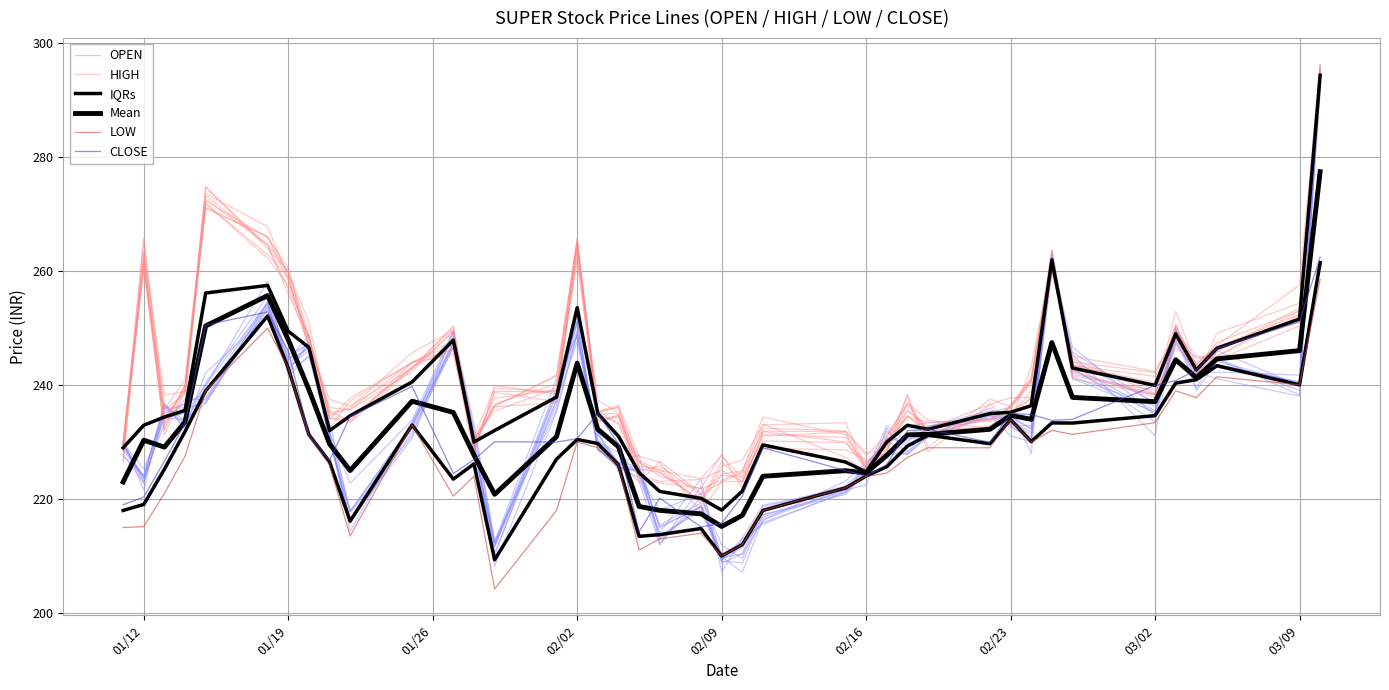

Reading right to left, transcribe all the data shown in this chart.

OPEN: 294.7	238.1	241.1	242.3	247.2	236.3	241.4	262.0	232.9	233.0	234.6	231.0	230.5	228.3	224.5	221.1	215.9	212.1	209.7	222.2	211.9	223.1	226.5	228.5	249.0	235.3	208.2	230.4	247.2	232.3	217.8	230.3	247.2	245.4	254.6	238.6	236.7	235.4	222.8	229.7
HIGH: 294.3	250.4	244.4	245.2	249.1	242.2	244.1	261.6	237.9	234.1	232.4	233.8	236.8	228.6	228.1	232.0	232.5	223.6	227.6	223.6	225.0	226.8	235.2	237.3	263.9	238.4	239.9	227.7	246.2	244.0	235.8	235.2	248.2	258.4	265.9	272.3	239.1	234.4	261.9	226.6
IQRs: 261.5	240.1	243.4	240.9	240.4	234.6	233.3	233.4	230.1	233.9	229.7	231.2	229.3	225.7	224.0	221.9	218.0	212.0	210.0	214.8	213.8	213.4	226.0	229.8	230.4	227.0	209.3	226.2	223.5	233.0	216.1	226.6	231.3	243.0	252.1	239.0	231.9	225.2	219.1	218.0
Mean: 277.5	246.0	244.6	241.3	244.4	237.1	237.8	247.5	234.0	234.7	232.2	231.4	231.3	227.6	224.6	225.0	224.0	217.1	215.2	217.4	218.0	218.7	229.2	232.2	243.8	230.9	220.8	227.7	235.2	237.2	225.0	229.7	239.2	248.0	255.7	250.4	233.6	229.1	230.3	223.0
LOW: 258.6	240.1	241.4	237.8	239.0	233.4	231.3	232.1	230.0	233.9	229.0	229.0	227.3	224.6	223.9	221.9	218.0	212.0	210.0	214.0	213.0	211.1	226.0	229.0	230.0	218.0	204.2	224.0	220.5	233.0	213.5	226.0	231.0	243.0	250.0	239.0	227.5	221.0	215.2	215.0
CLOSE: 262.4	251.2	246.4	242.7	240.8	239.9	234.0	233.8	234.8	235.0	229.9	232.2	232.0	226.1	224.1	225.0	229.0	220.5	215.8	215.1	220.2	214.2	229.7	235.0	230.6	230.0	230.1	226.9	224.5	239.8	234.5	226.8	231.4	245.9	252.8	250.6	233.3	226.7	220.3	219.0